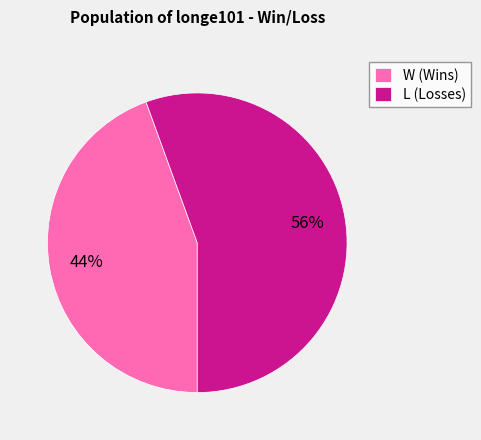

Combined, do L (Losses) and W (Wins) account for over 50%?

Yes